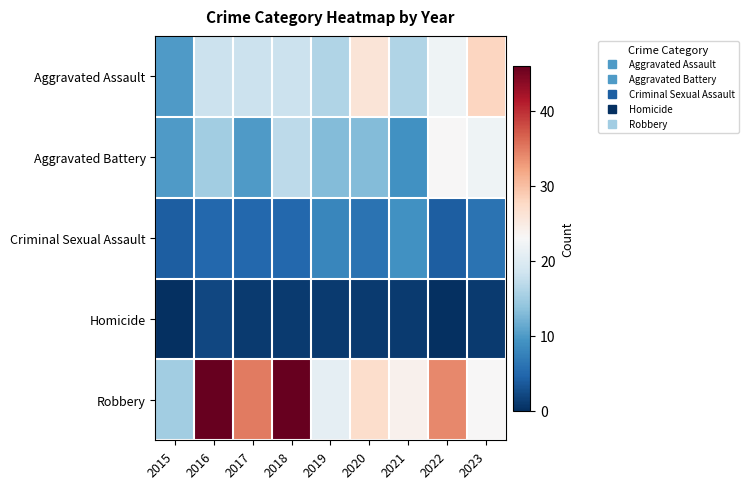

How many series are shown in this chart?

5